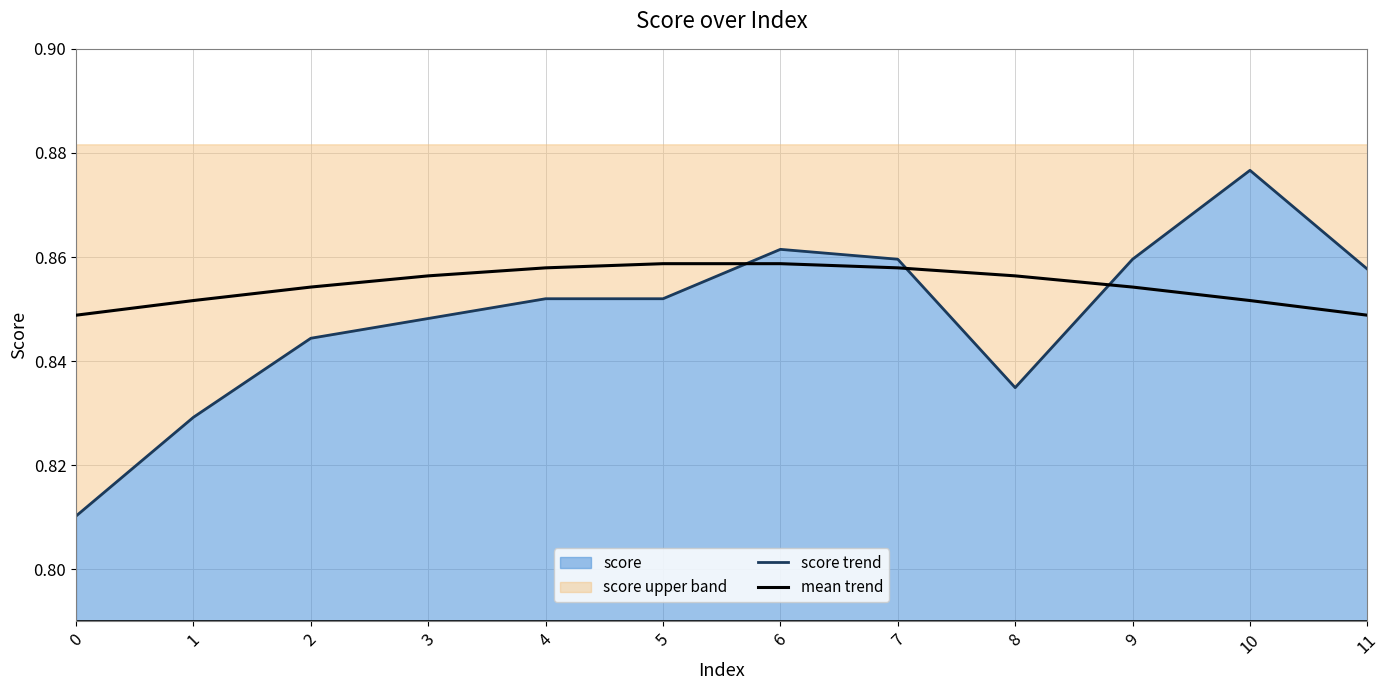

What is the value of the mean trend point at the 1st from the left?

0.8